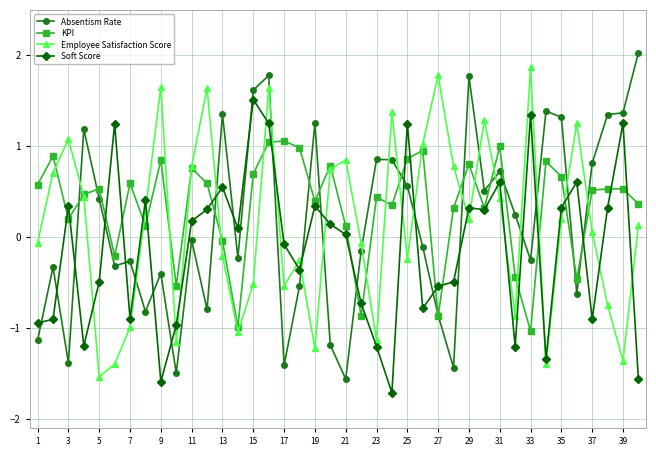

Which series has the largest range (max minus min)?

Absentism Rate